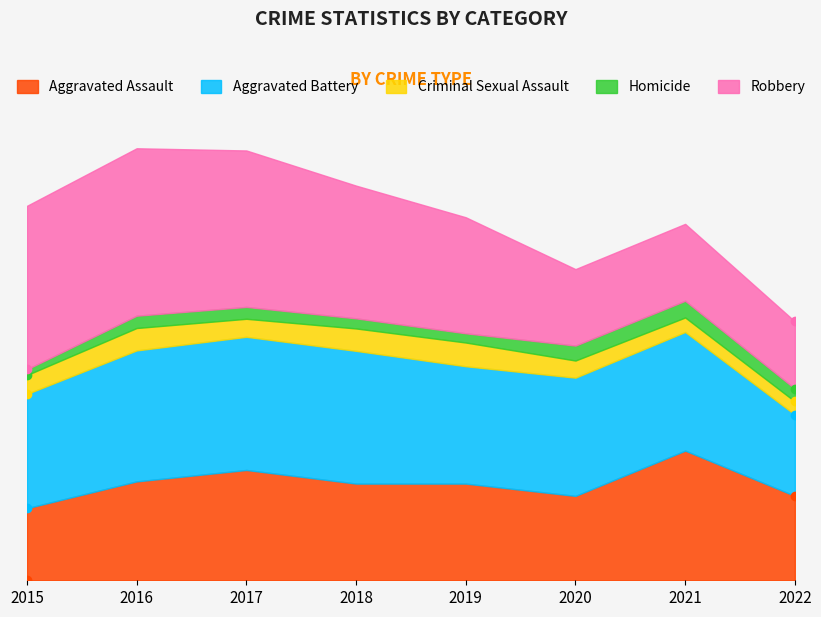

What is the value of the Homicide point at the 6th from the left?

34